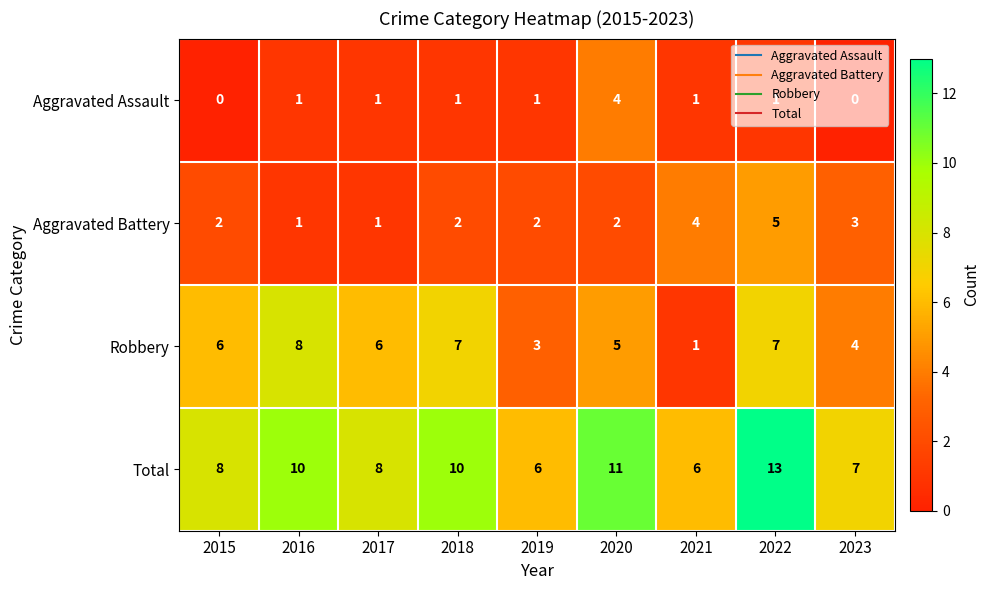

Rank the series by their average value, from highest to lowest.

Total, Robbery, Aggravated Battery, Aggravated Assault